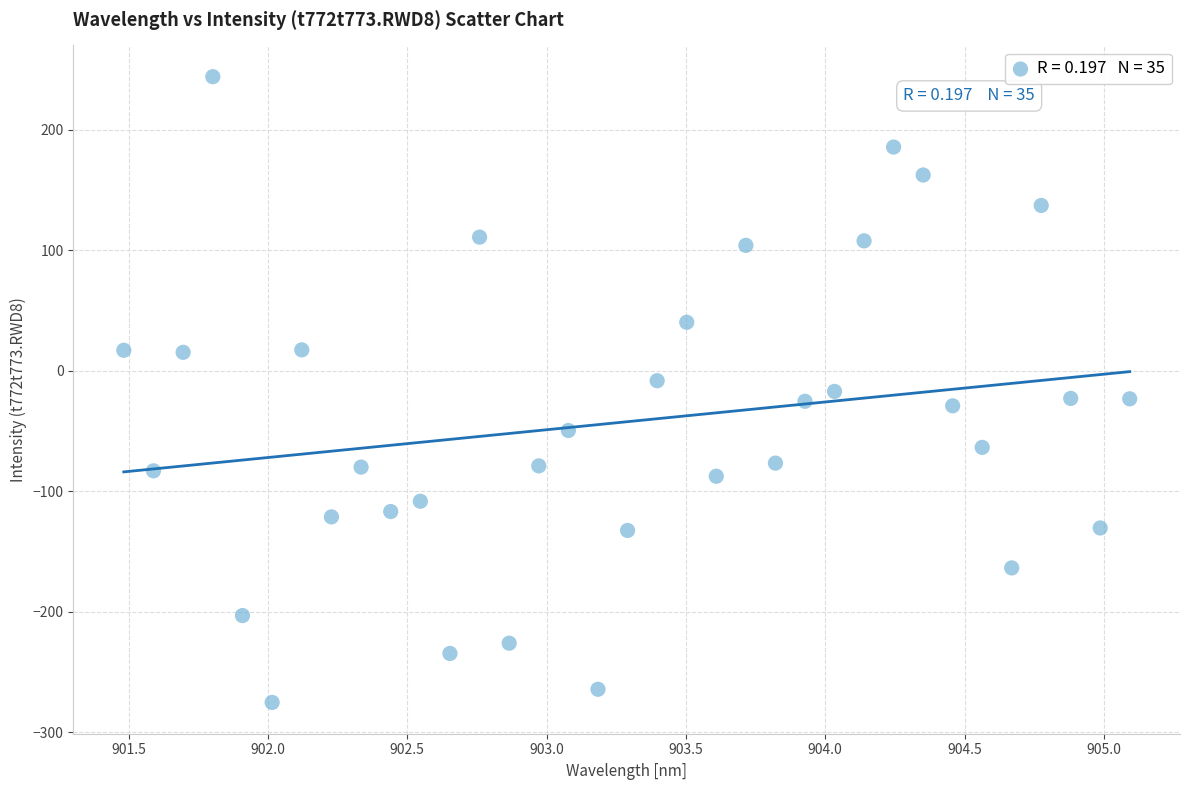

What is the range of Y values (max minus min)?

519.6